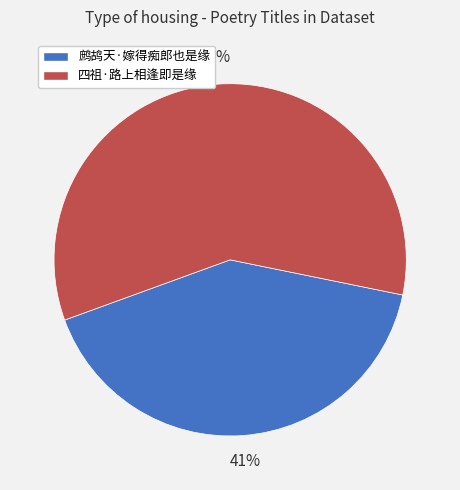

What percentage is the 四祖·路上相逢即是缘 slice, to the nearest percent?

59%